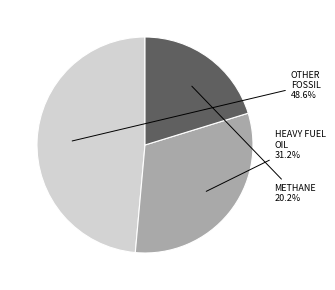

Which category has the smallest portion of the pie?

METHANE